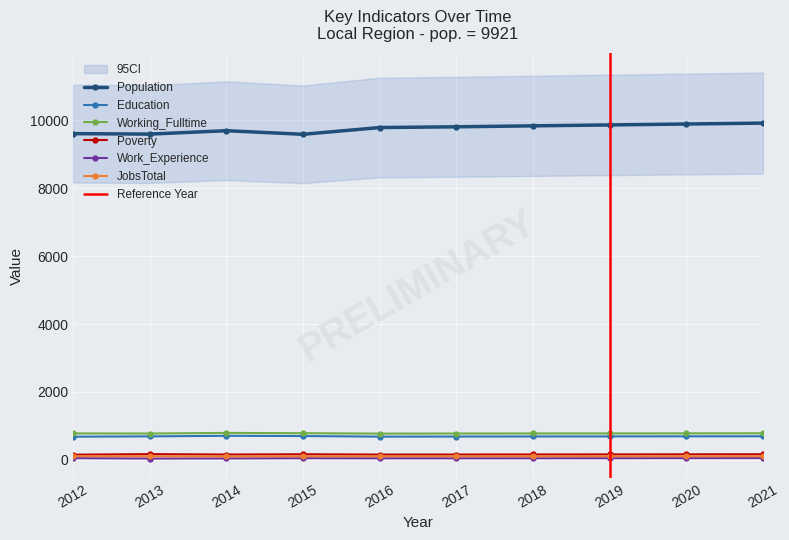

Read the Population value at 2019, to the nearest 5.

9865